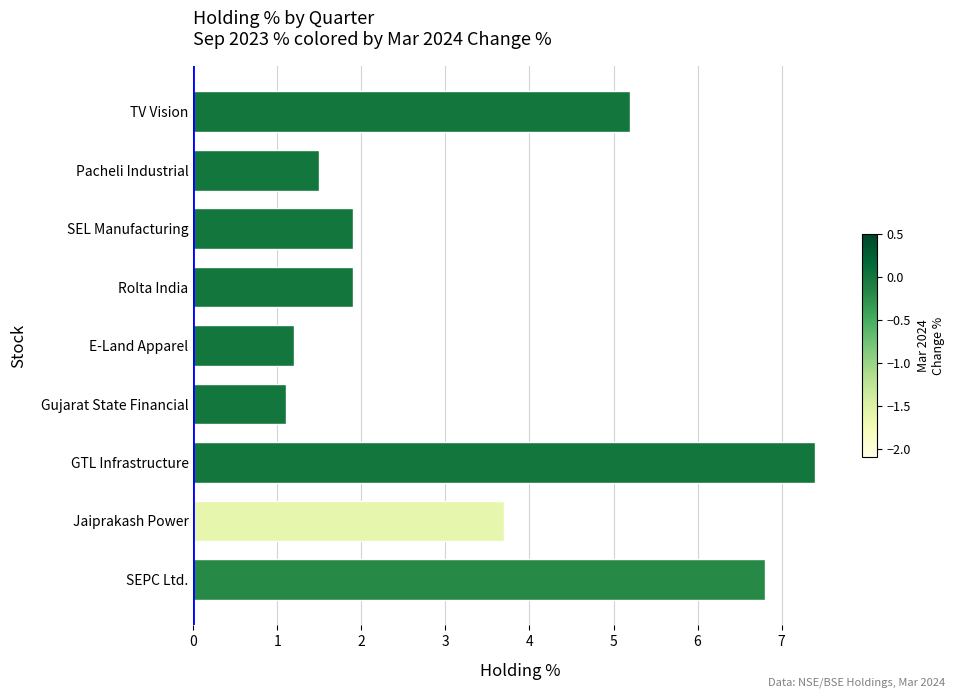

Where is the data nearest to the value 4?

Jaiprakash Power